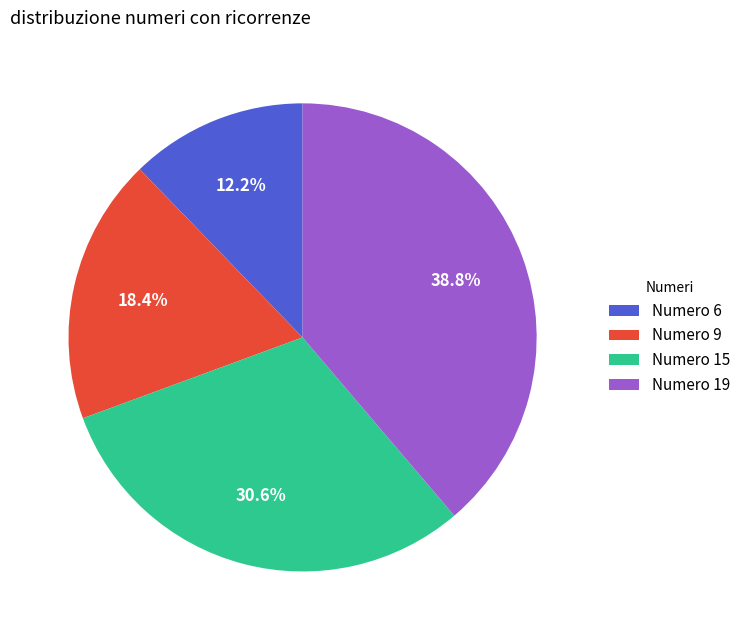

What is the largest slice in the pie chart?

Numero 19